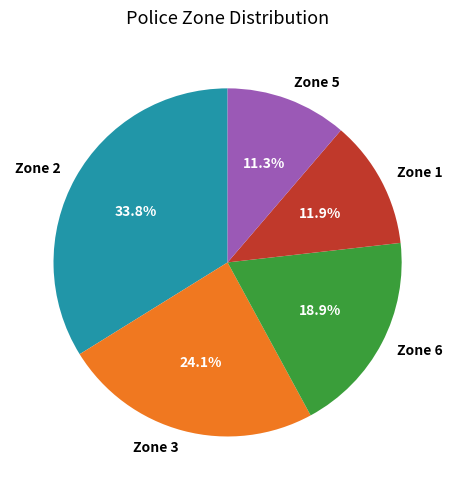

Which slice is the largest?

Zone 2